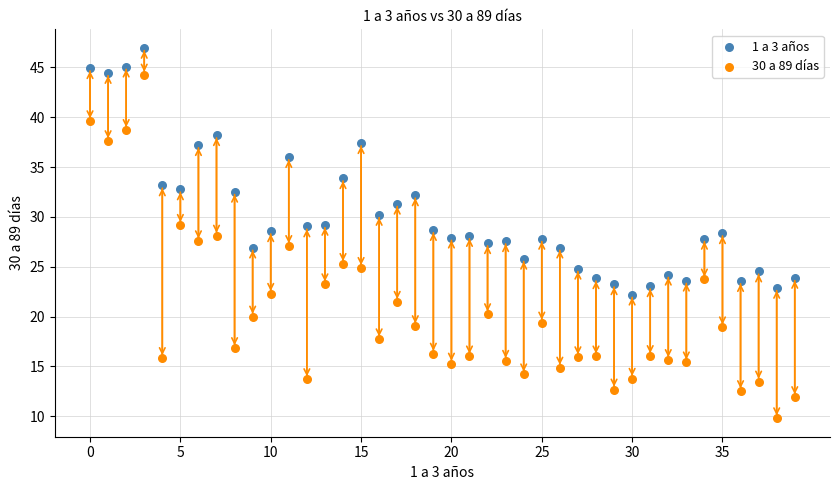

Which series contains the lowest Y value?

30 a 89 días